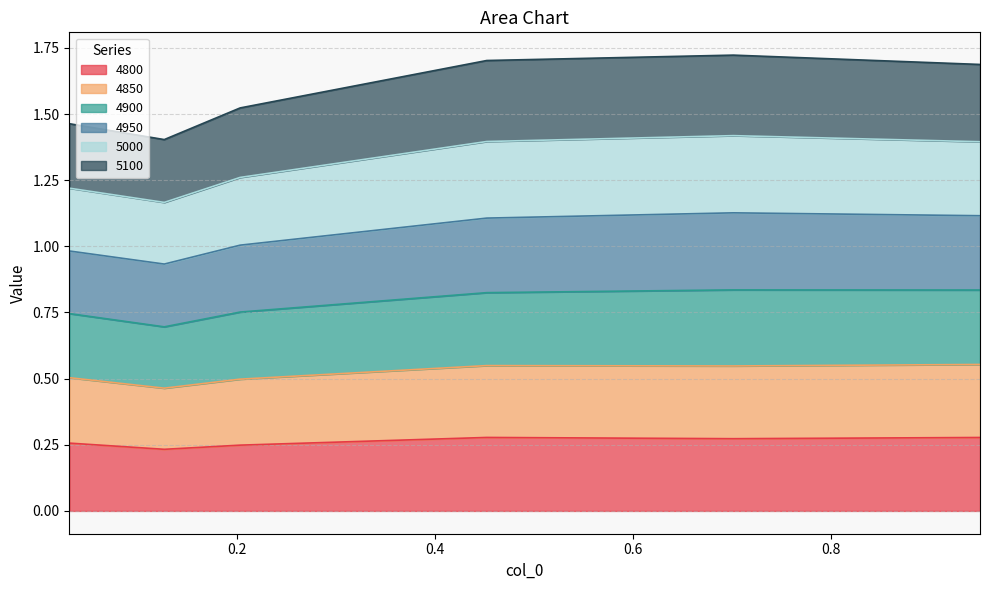

At which category does 4900 reach its first local peak?

0.7013698630136986